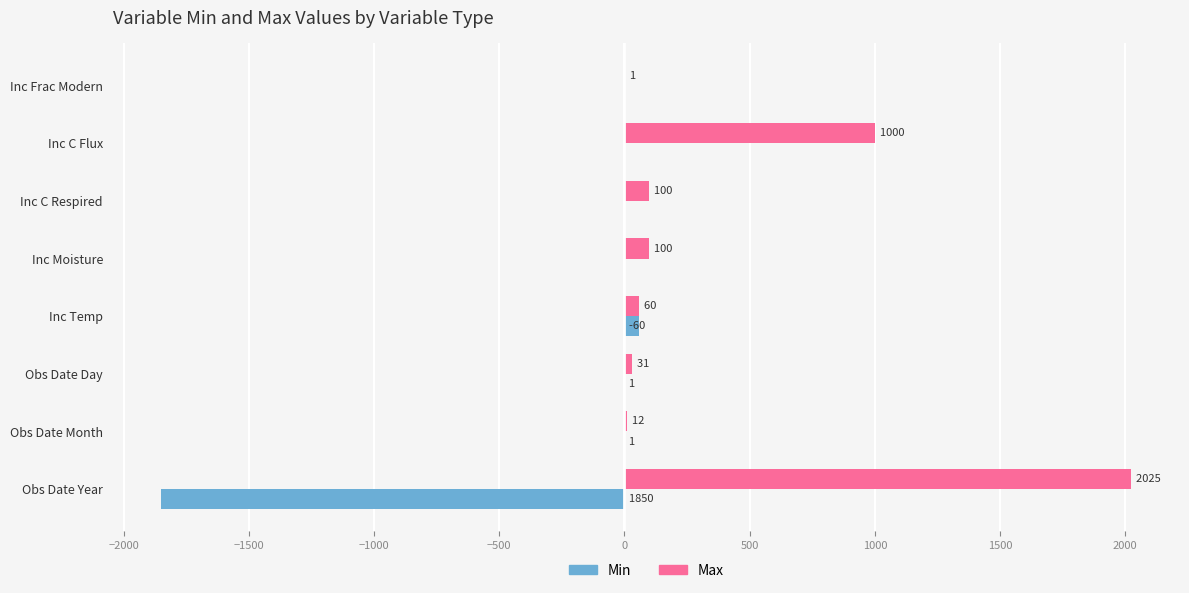

What is the sum of the Max values at Inc Temp and Obs Date Year?

2085